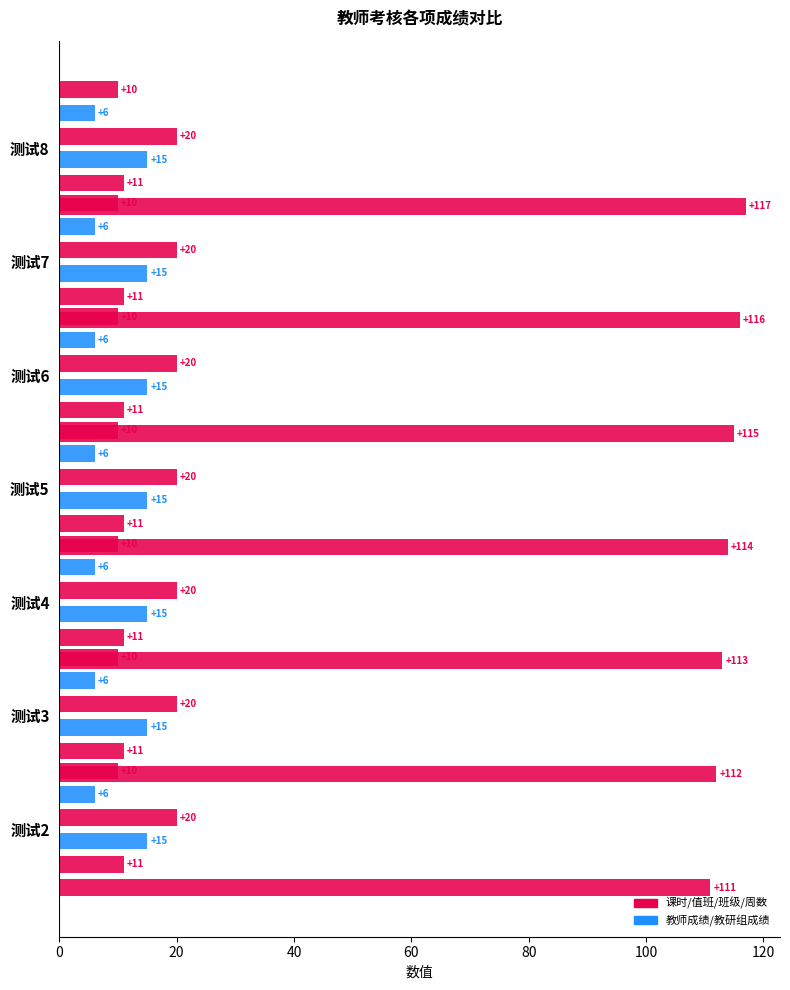

Between 20 and 120, which is larger?

120